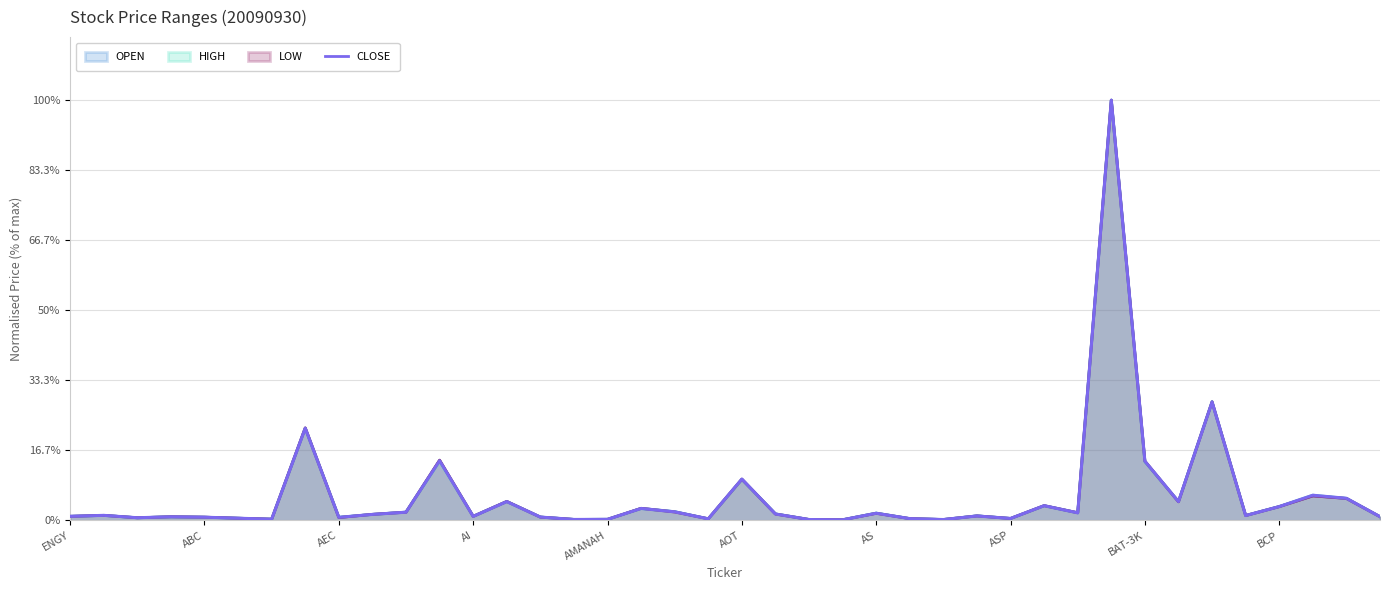

What is the change in value from 13 to 21?

-0.9